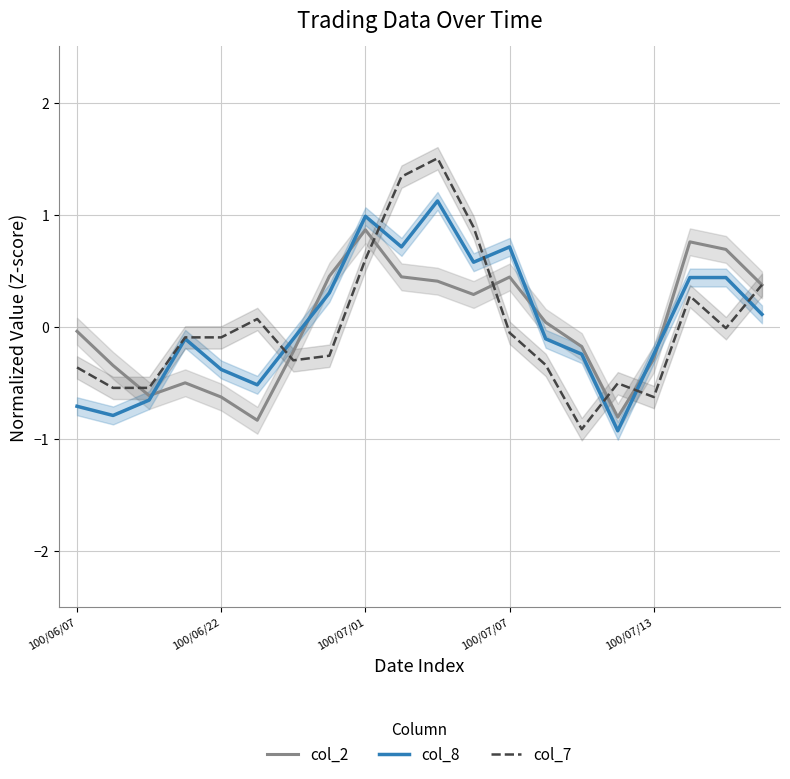

How many values in col_7 are below zero?

13